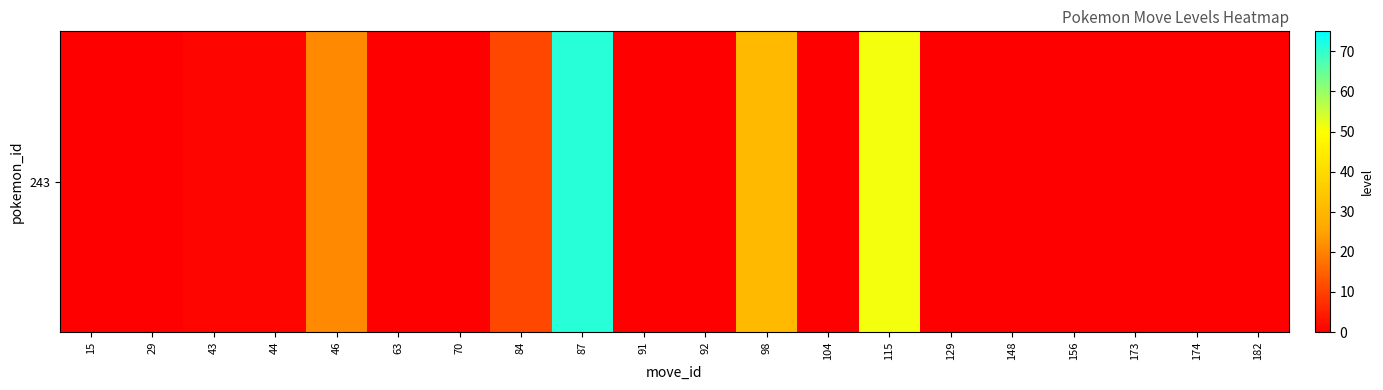

What is the sum of the values at 92 and 87?

71